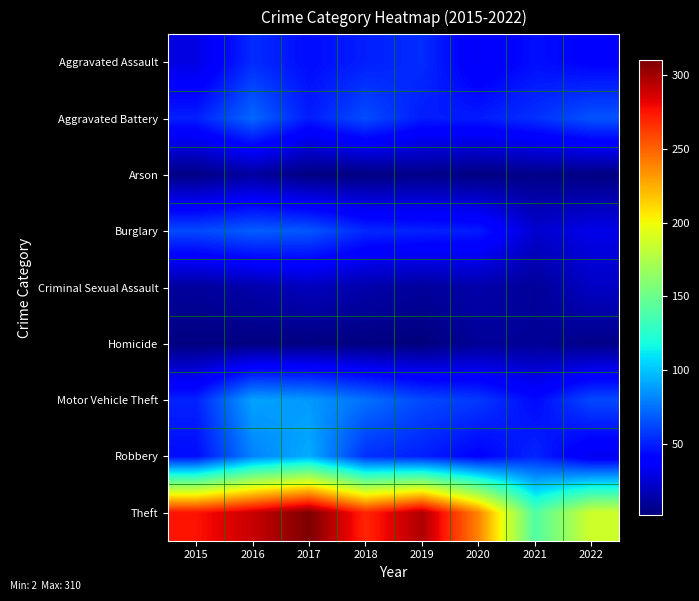

Rank the series by their maximum value, from highest to lowest.

Theft, Robbery, Motor Vehicle Theft, Aggravated Battery, Burglary, Aggravated Assault, Criminal Sexual Assault, Arson, Homicide